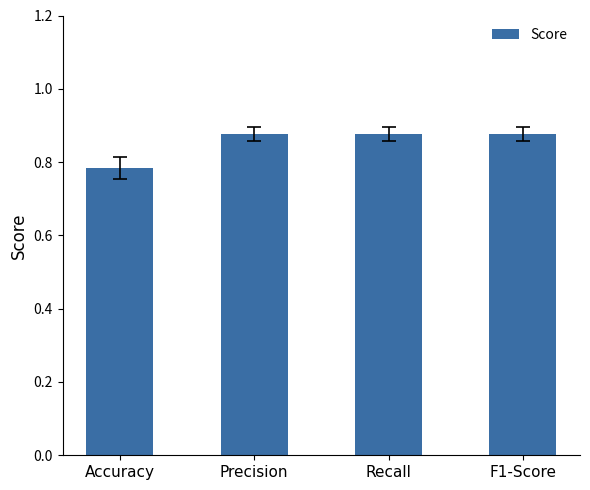

What is the difference between the values at Accuracy and Precision?

0.1